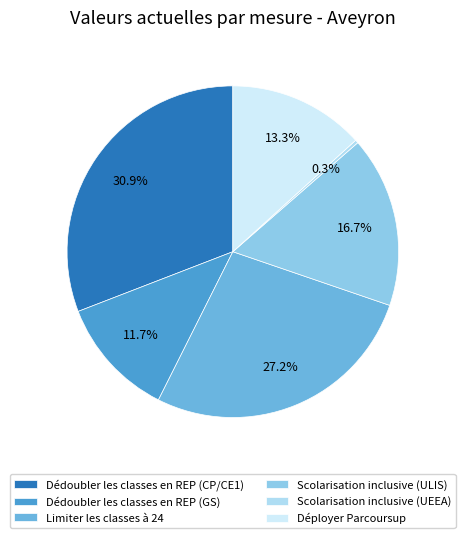

What portion of the pie excludes Déployer Parcoursup?

86.7%